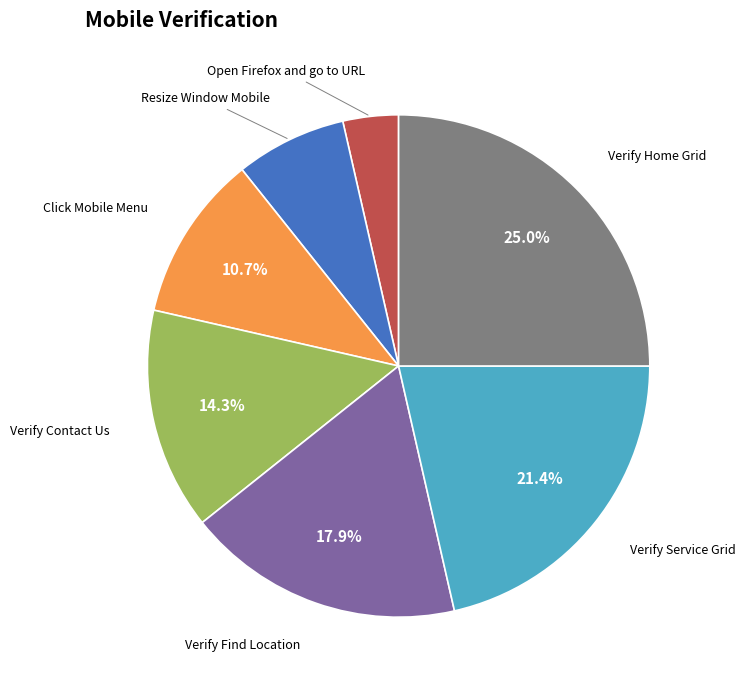

What is the largest slice in the pie chart?

Verify Home Grid